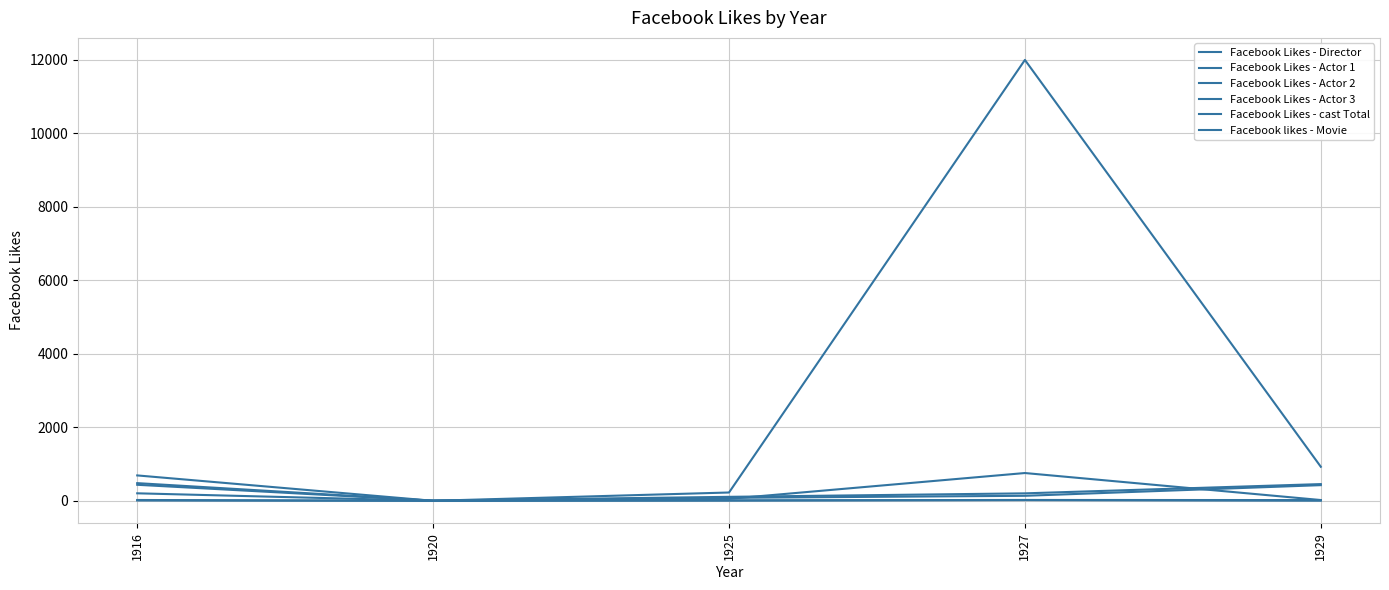

Between 1920 and 1927, which is larger?

1927